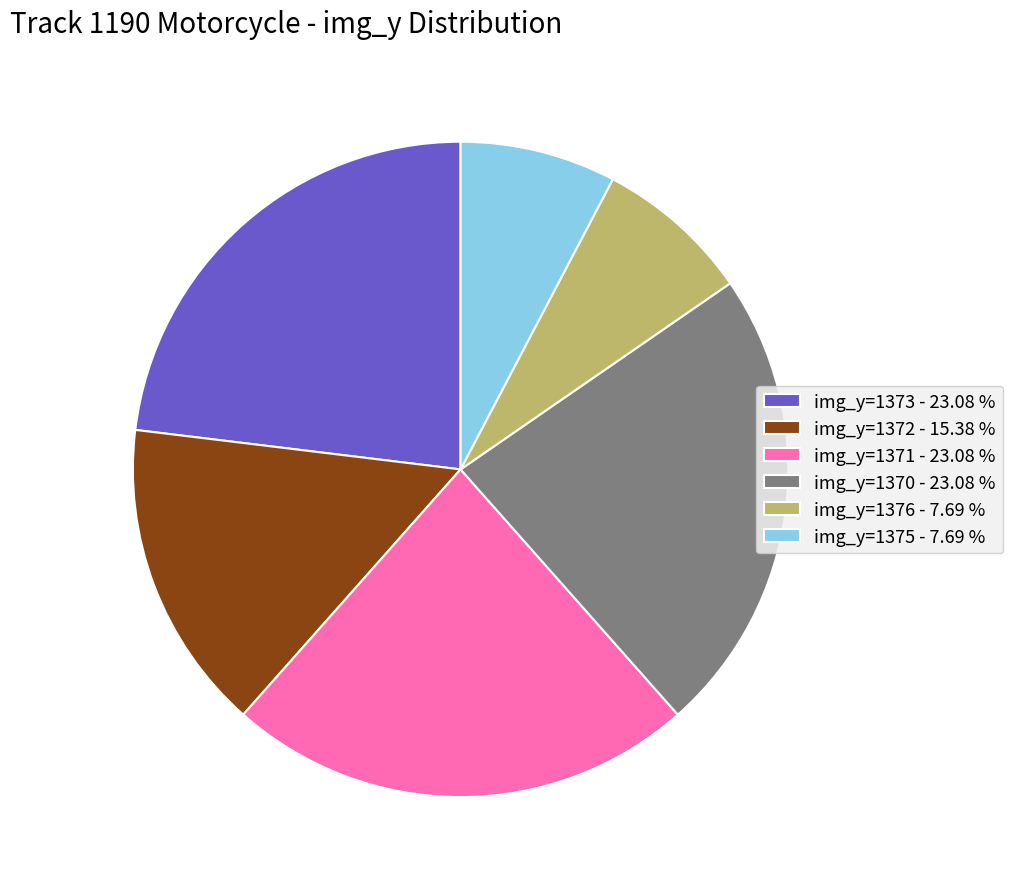

Does img_y=1373 - 23.08 % account for over 50% of the chart?

No